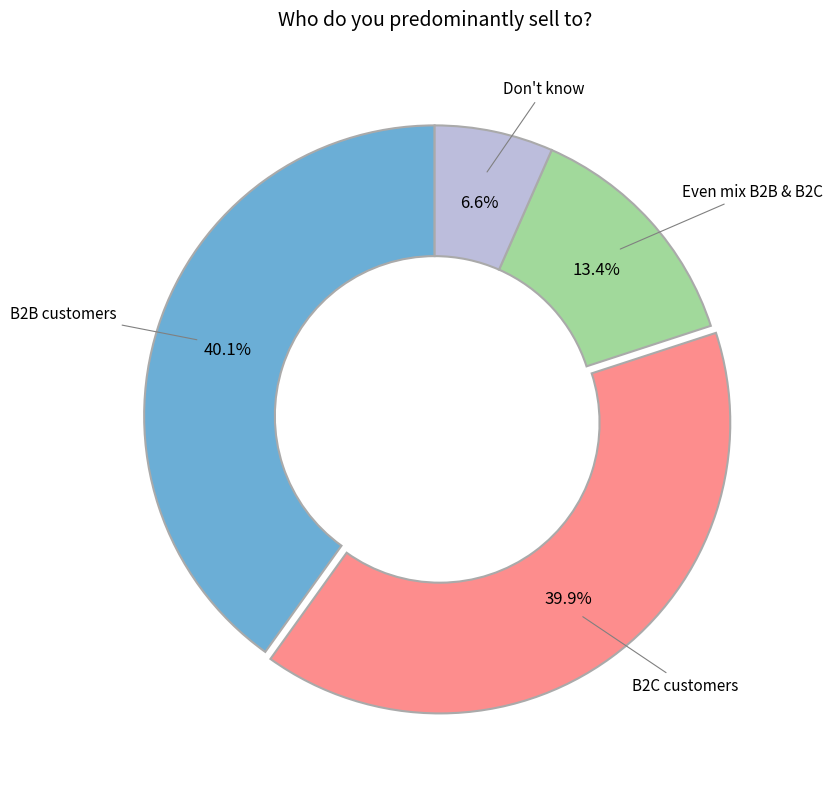

How many segments does this pie chart have?

4